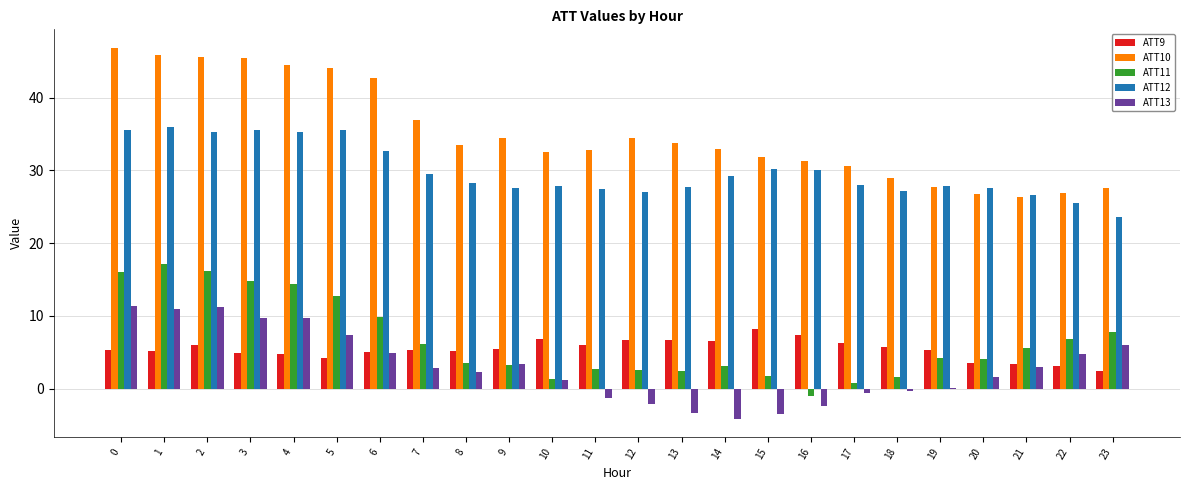

Is the value of ATT9 at 20 greater than the value of ATT13 at 5?

No